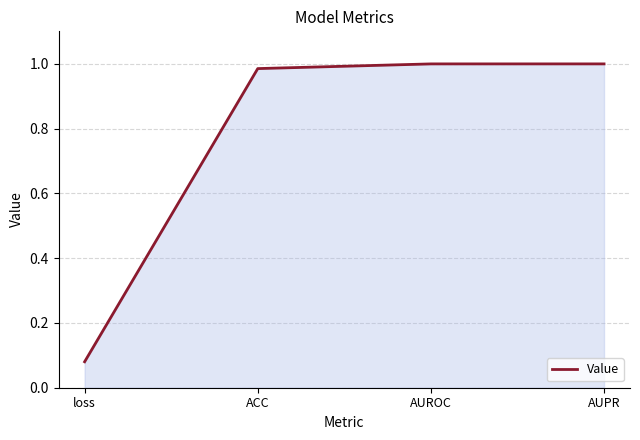

Does the chart have visible grid lines?

Yes